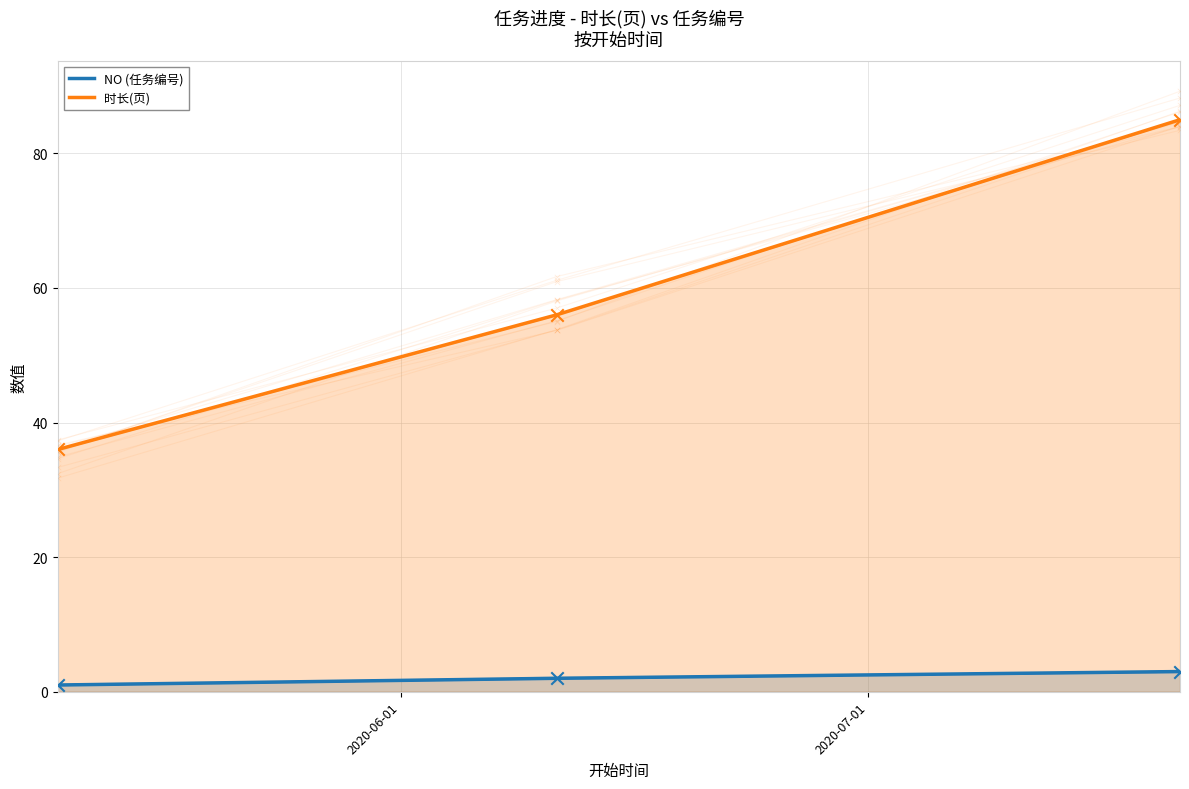

What are all the series names shown in the legend?

NO (任务编号), 时长(页)